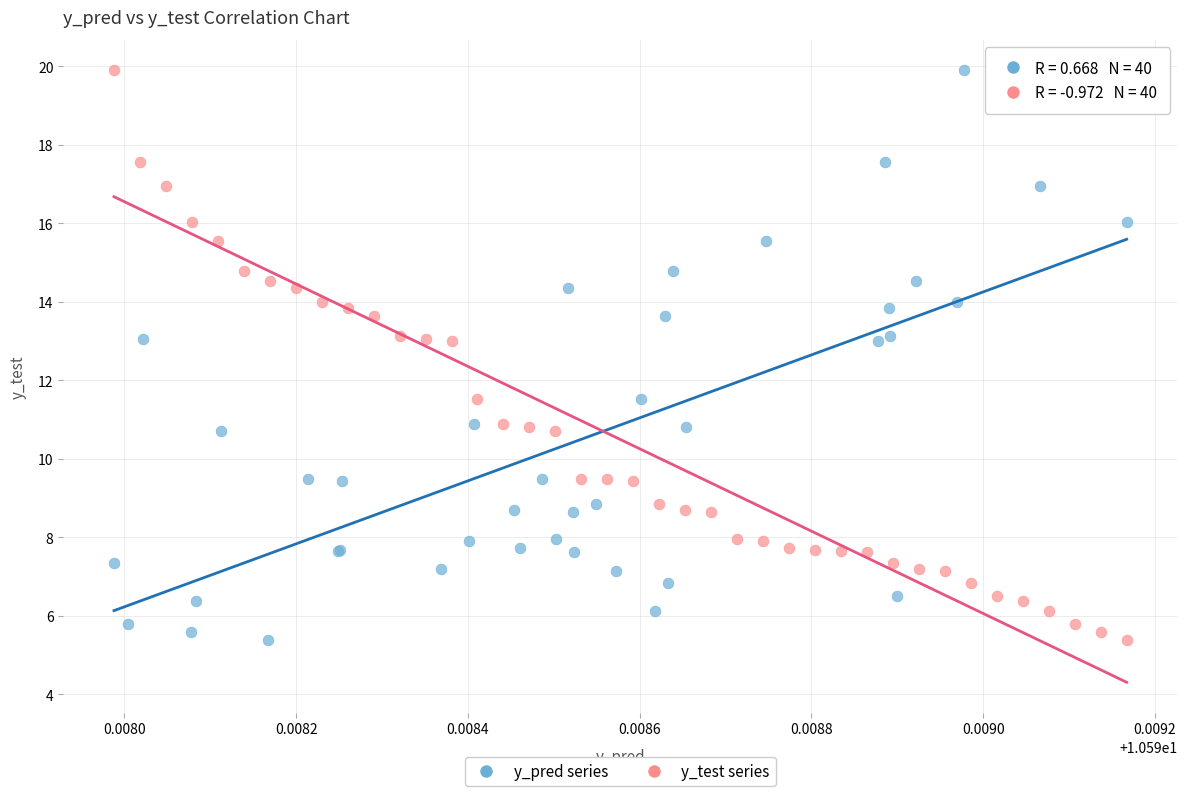

What are all the series names shown in the legend?

y_pred series, y_test series